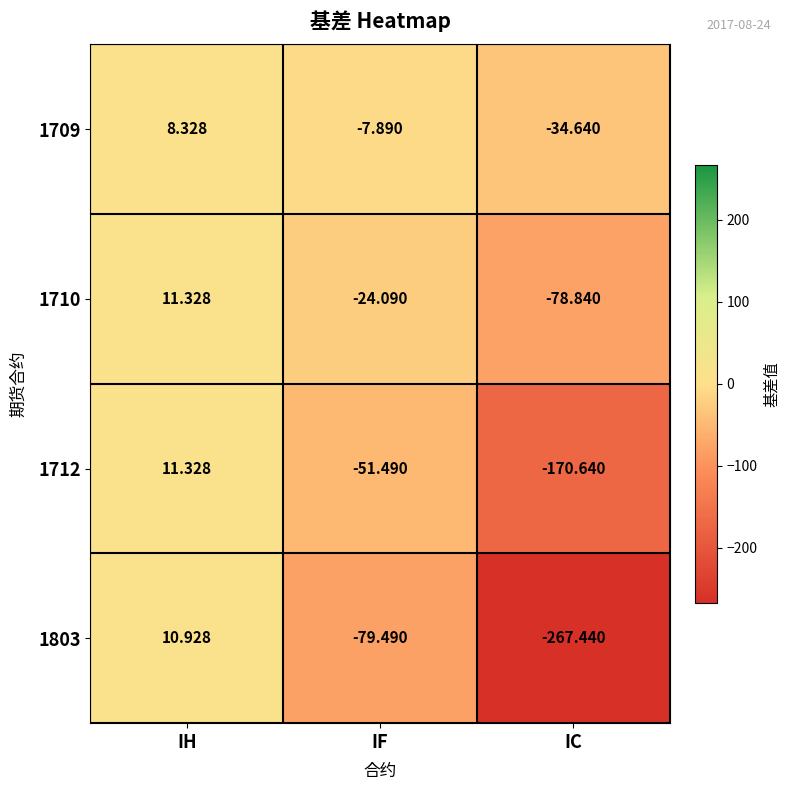

How many distinct data groups are displayed?

4